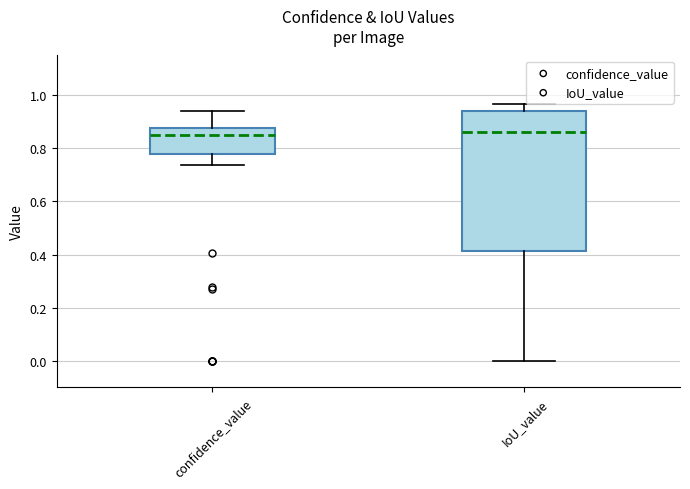

Where does the lower whisker of the box for IoU_value end on the y-axis? The values are not printed on the chart, so give them approximately, as read against the axis.

0.00